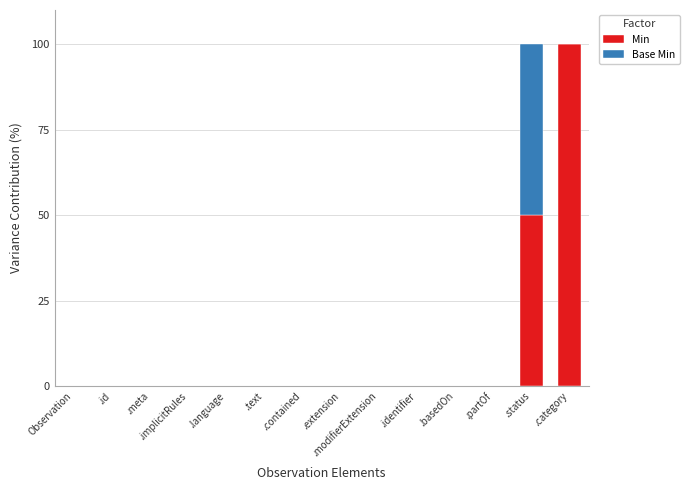

What is the sum of all Min values?

150